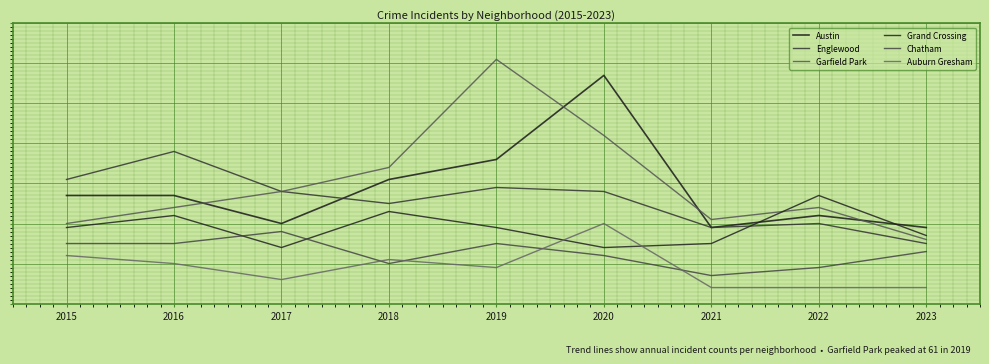

Is this an area chart (filled region under the line)?

No